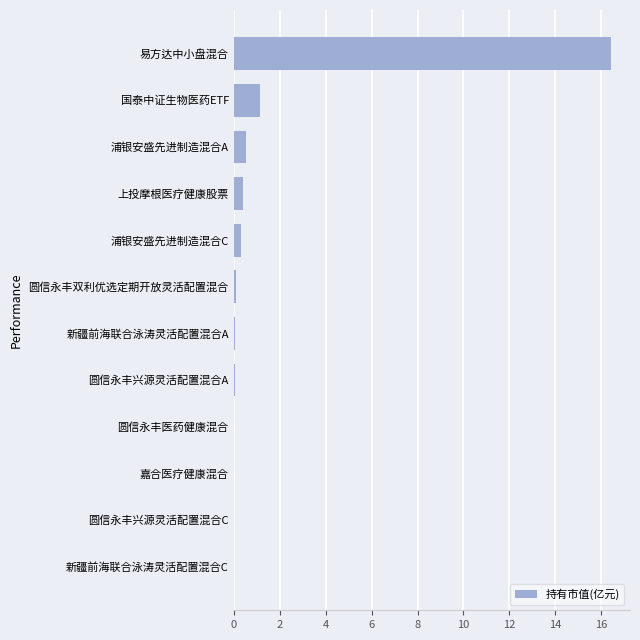

The chart shows a value of 16.4 at 易方达中小盘混合. True or false?

True